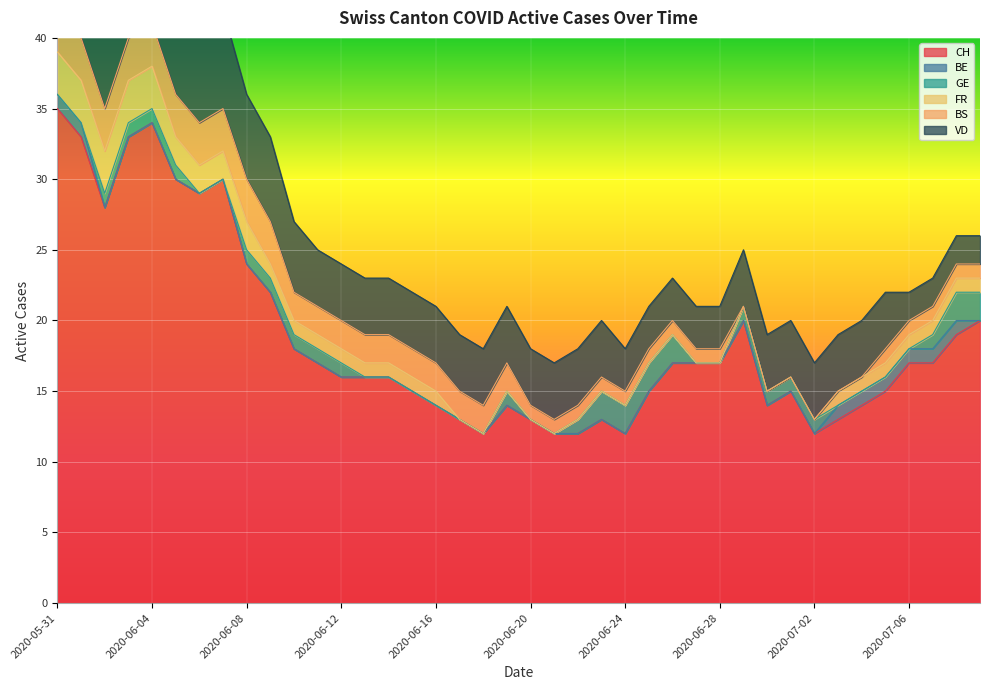

How many data points in BS are less than 2?

20